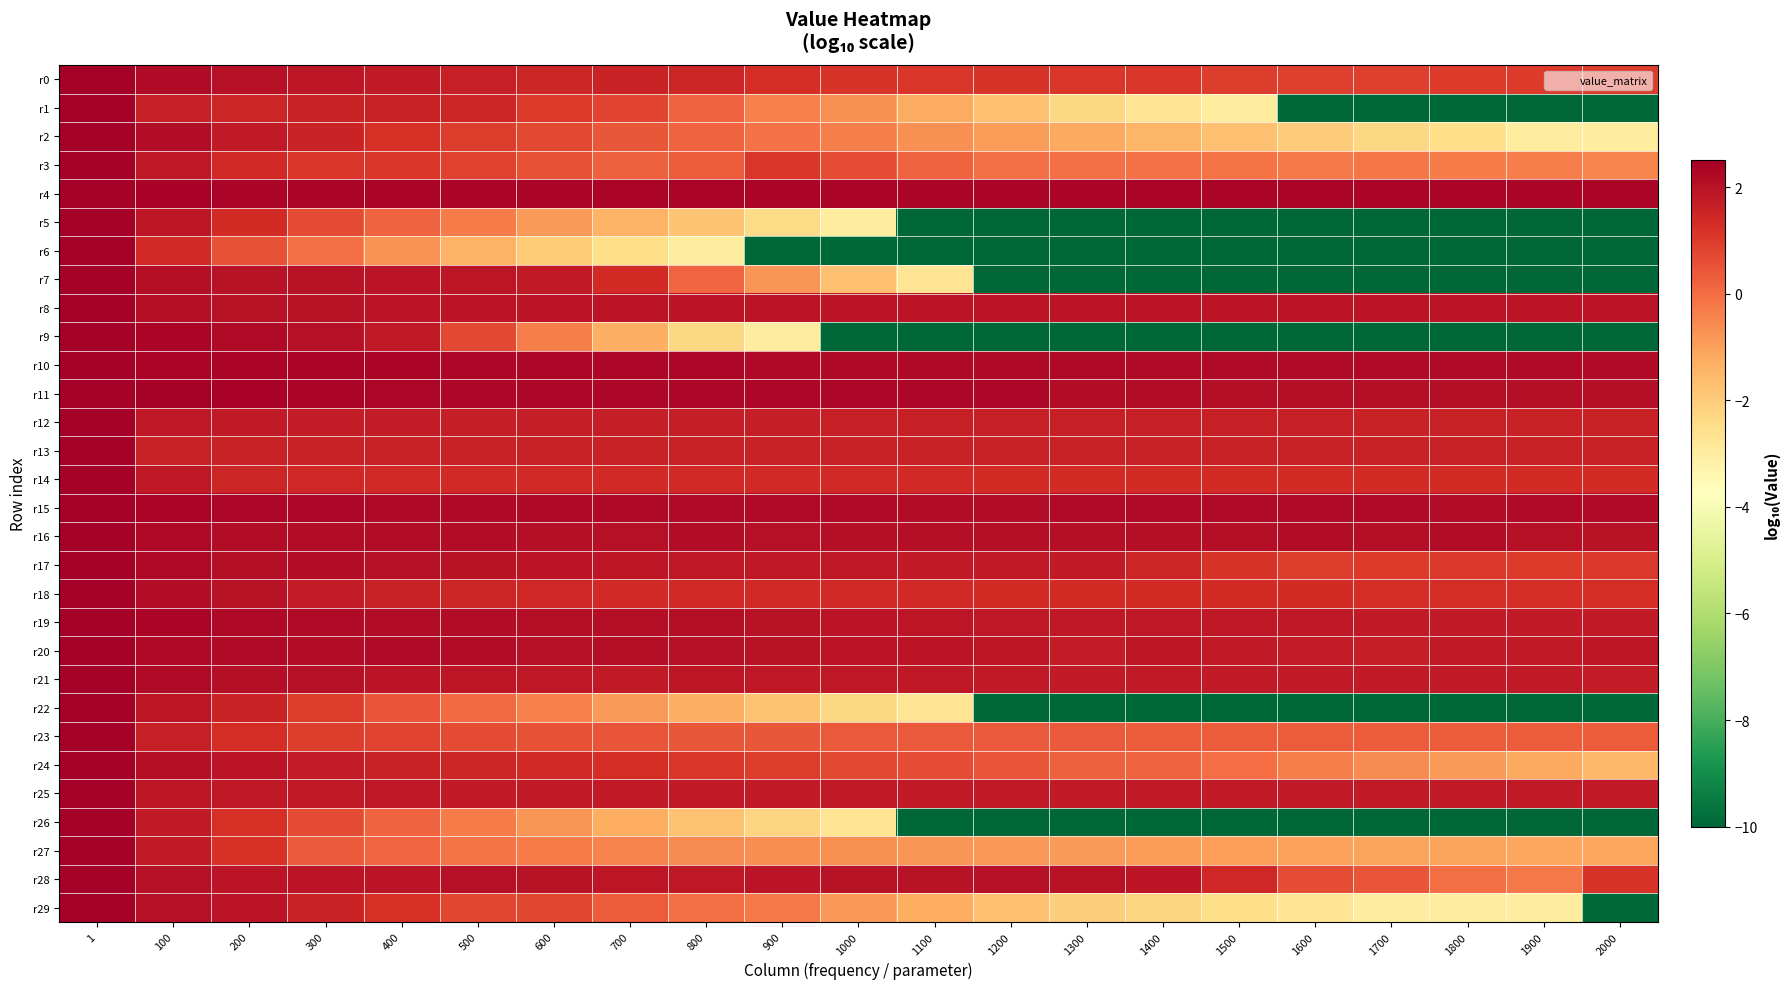

Which category has the highest value across all series?

1